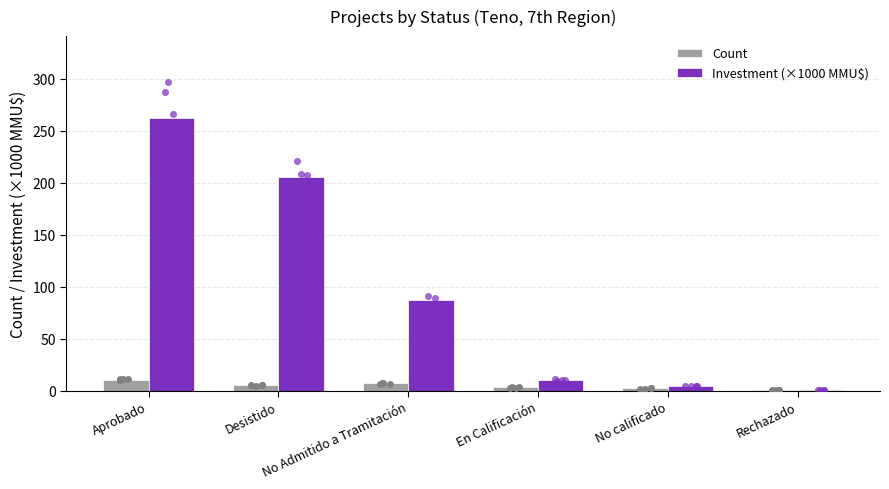

Which series reaches the minimum Y coordinate?

Investment (×1000 MMU$)